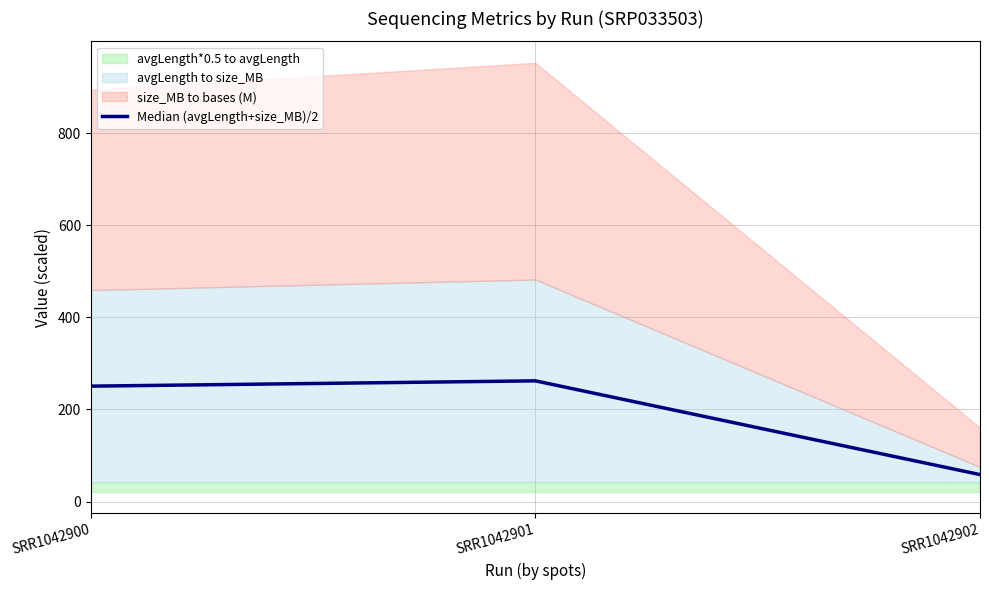

What is the difference between the maximum and minimum values?

203.5